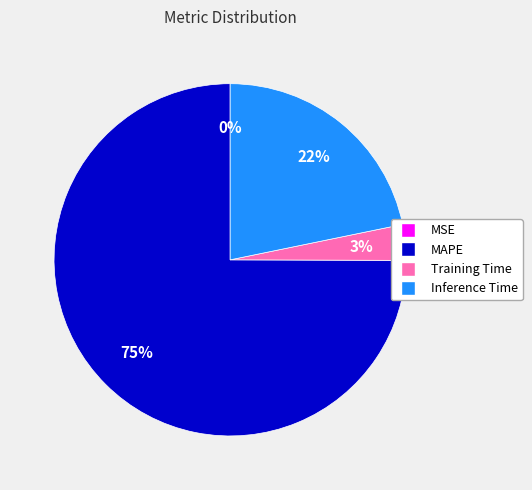

The Inference Time slice represents 22% of the pie. True or false?

True